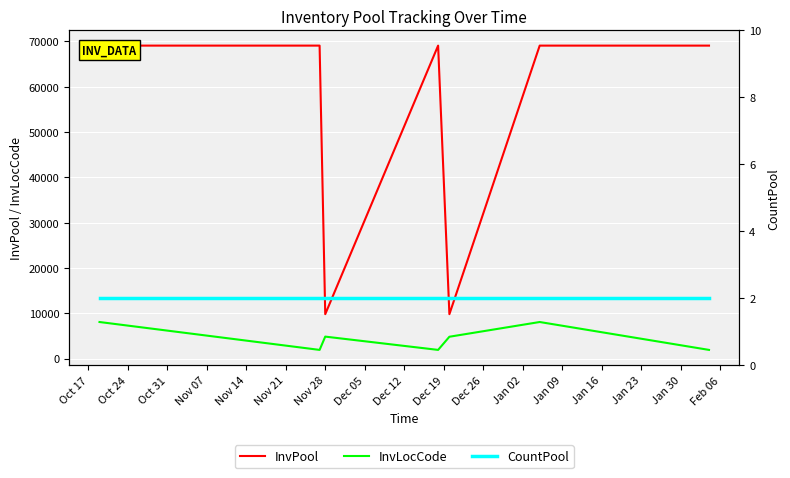

What is the highest value of the InvLocCode series?

8058